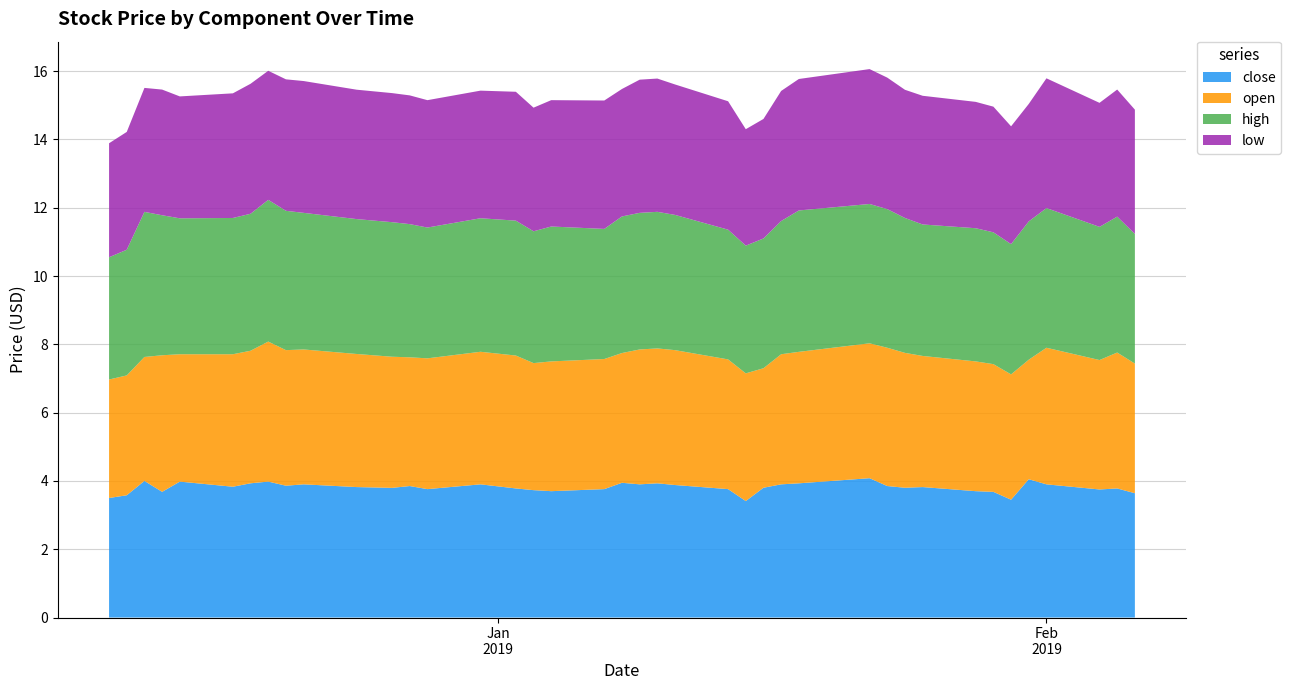

Reading left to right, list all the values displayed in this chart.

close: 2018-12-10=3.5	2018-12-11=3.6	2018-12-12=4.0	2018-12-13=3.7	2018-12-14=4.0	2018-12-17=3.8	2018-12-18=3.9	2018-12-19=4.0	2018-12-20=3.9	2018-12-21=3.9	2018-12-24=3.8	2018-12-26=3.8	2018-12-27=3.9	2018-12-28=3.8	2018-12-31=3.9	2019-01-02=3.8	2019-01-03=3.7	2019-01-04=3.7	2019-01-07=3.8	2019-01-08=3.9	2019-01-09=3.9	2019-01-10=3.9	2019-01-11=3.9	2019-01-14=3.8	2019-01-15=3.4	2019-01-16=3.8	2019-01-17=3.9	2019-01-18=3.9	2019-01-22=4.1	2019-01-23=3.9	2019-01-24=3.8	2019-01-25=3.8	2019-01-28=3.7	2019-01-29=3.7	2019-01-30=3.5	2019-01-31=4.0	2019-02-01=3.9	2019-02-04=3.8	2019-02-05=3.8	2019-02-06=3.6
open: 2018-12-10=3.5	2018-12-11=3.5	2018-12-12=3.6	2018-12-13=4.0	2018-12-14=3.7	2018-12-17=3.9	2018-12-18=3.9	2018-12-19=4.1	2018-12-20=4.0	2018-12-21=4.0	2018-12-24=3.9	2018-12-26=3.8	2018-12-27=3.8	2018-12-28=3.8	2018-12-31=3.9	2019-01-02=3.9	2019-01-03=3.7	2019-01-04=3.8	2019-01-07=3.8	2019-01-08=3.8	2019-01-09=4.0	2019-01-10=4.0	2019-01-11=4.0	2019-01-14=3.8	2019-01-15=3.7	2019-01-16=3.5	2019-01-17=3.8	2019-01-18=3.9	2019-01-22=4.0	2019-01-23=4.0	2019-01-24=4.0	2019-01-25=3.8	2019-01-28=3.8	2019-01-29=3.7	2019-01-30=3.7	2019-01-31=3.5	2019-02-01=4.0	2019-02-04=3.8	2019-02-05=4.0	2019-02-06=3.8
high: 2018-12-10=3.6	2018-12-11=3.7	2018-12-12=4.2	2018-12-13=4.1	2018-12-14=4.0	2018-12-17=4.0	2018-12-18=4.0	2018-12-19=4.2	2018-12-20=4.1	2018-12-21=4.0	2018-12-24=4.0	2018-12-26=3.9	2018-12-27=3.9	2018-12-28=3.8	2018-12-31=3.9	2019-01-02=4.0	2019-01-03=3.9	2019-01-04=4.0	2019-01-07=3.8	2019-01-08=4.0	2019-01-09=4.0	2019-01-10=4.0	2019-01-11=4.0	2019-01-14=3.8	2019-01-15=3.7	2019-01-16=3.8	2019-01-17=3.9	2019-01-18=4.1	2019-01-22=4.1	2019-01-23=4.1	2019-01-24=4.0	2019-01-25=3.9	2019-01-28=3.9	2019-01-29=3.9	2019-01-30=3.8	2019-01-31=4.0	2019-02-01=4.1	2019-02-04=3.9	2019-02-05=4.0	2019-02-06=3.8
low: 2018-12-10=3.3	2018-12-11=3.5	2018-12-12=3.6	2018-12-13=3.7	2018-12-14=3.6	2018-12-17=3.6	2018-12-18=3.8	2018-12-19=3.8	2018-12-20=3.9	2018-12-21=3.9	2018-12-24=3.8	2018-12-26=3.8	2018-12-27=3.8	2018-12-28=3.7	2018-12-31=3.7	2019-01-02=3.8	2019-01-03=3.6	2019-01-04=3.7	2019-01-07=3.8	2019-01-08=3.7	2019-01-09=3.9	2019-01-10=3.9	2019-01-11=3.8	2019-01-14=3.8	2019-01-15=3.4	2019-01-16=3.5	2019-01-17=3.8	2019-01-18=3.9	2019-01-22=4.0	2019-01-23=3.9	2019-01-24=3.8	2019-01-25=3.8	2019-01-28=3.7	2019-01-29=3.7	2019-01-30=3.5	2019-01-31=3.4	2019-02-01=3.8	2019-02-04=3.6	2019-02-05=3.7	2019-02-06=3.6